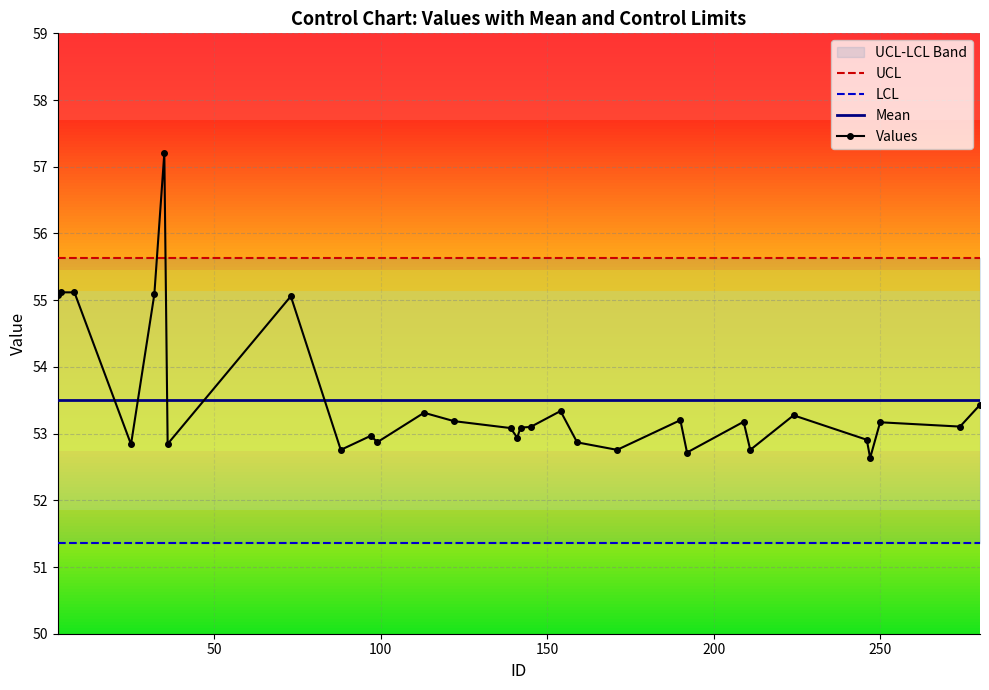

At how many categories does at least one series exceed 56?

1